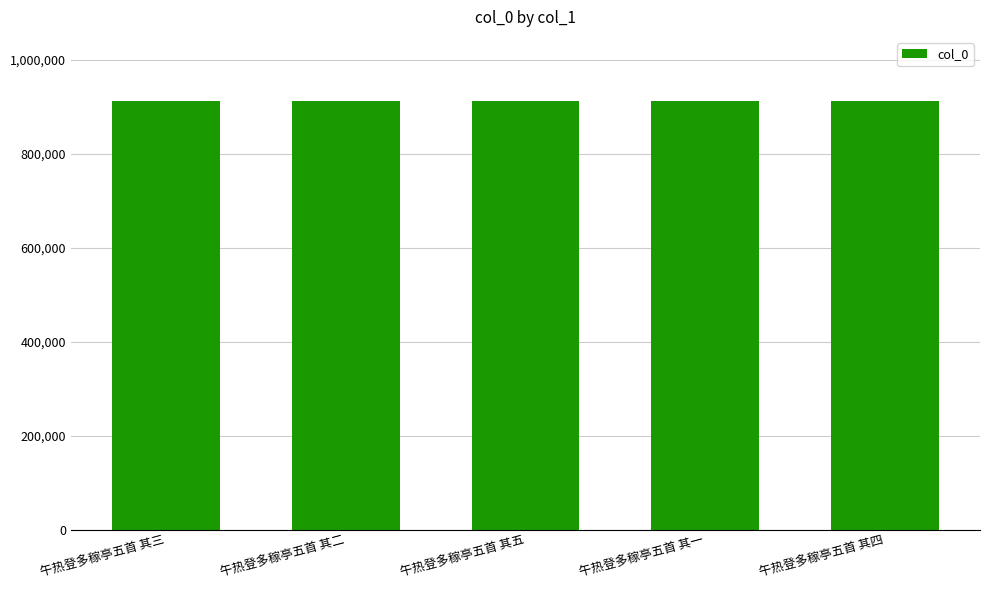

Are the bars grouped side by side (vs. stacked)?

No